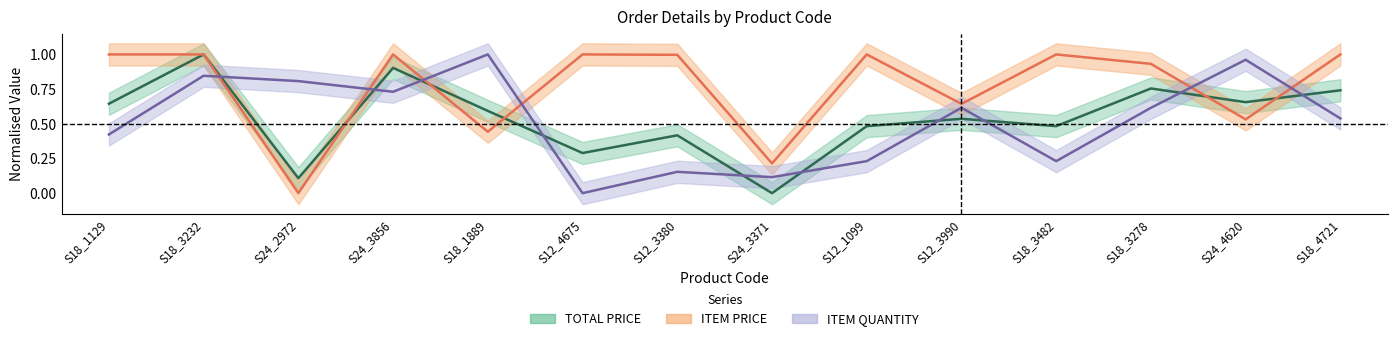

Is it true that ITEM QUANTITY equals 0.3 at S18_3482?

False